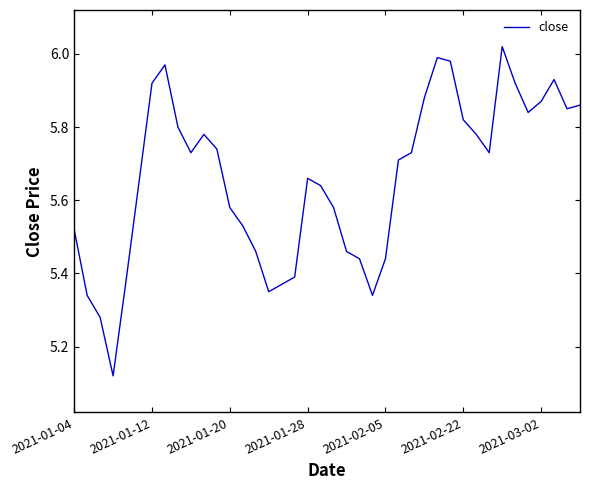

What is the average value?

5.7